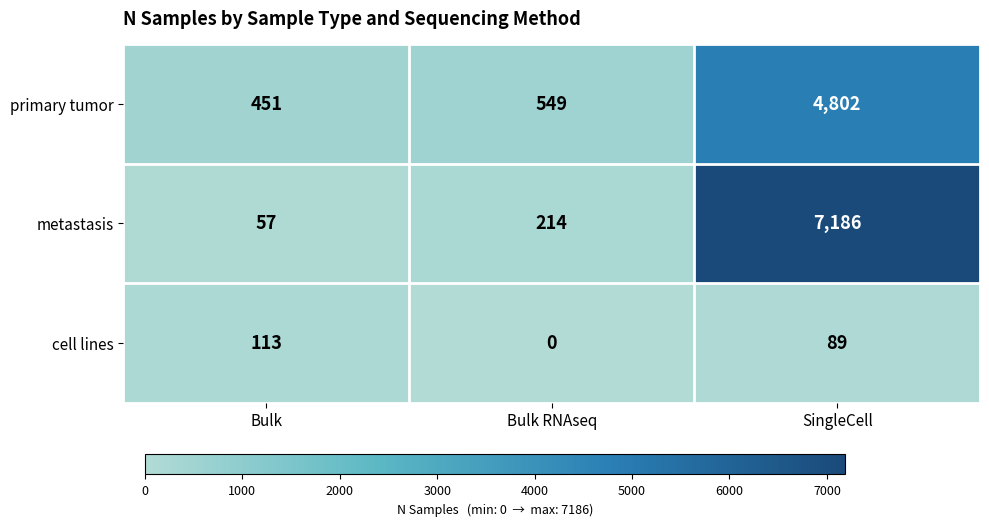

What is the average value of the metastasis series?

2486